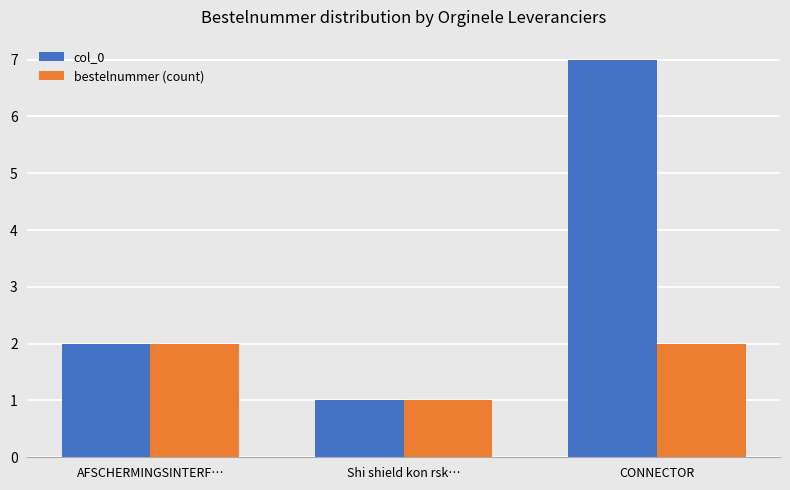

How many groups of bars are there?

3